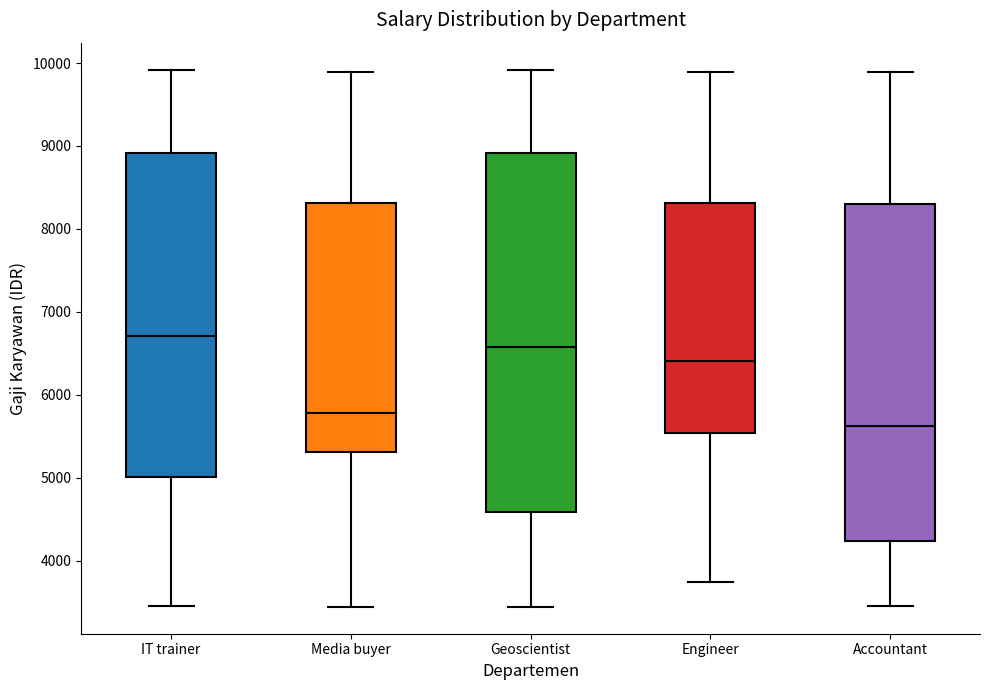

Where is the upper edge of the box for Accountant on the y-axis? The values are not printed on the chart, so give them approximately, as read against the axis.

8300